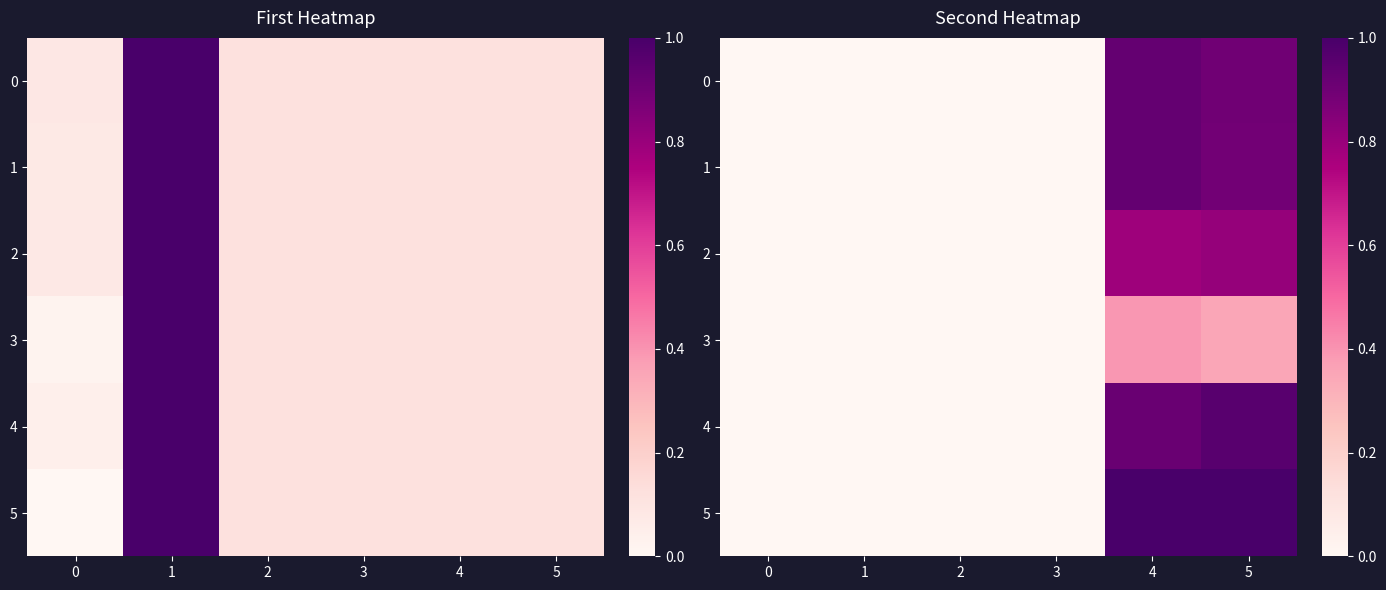

Rank the categories by 5 value from highest to lowest.

5, 4, 0, 1, 2, 3